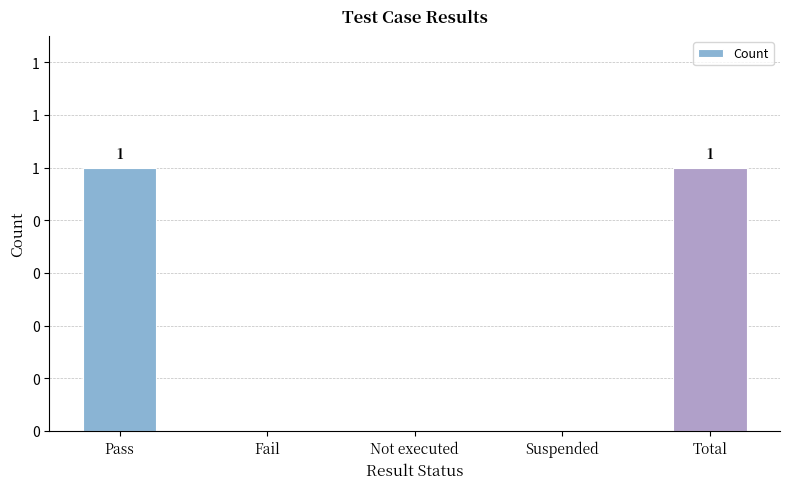

Which category has the lowest value across all series?

Fail